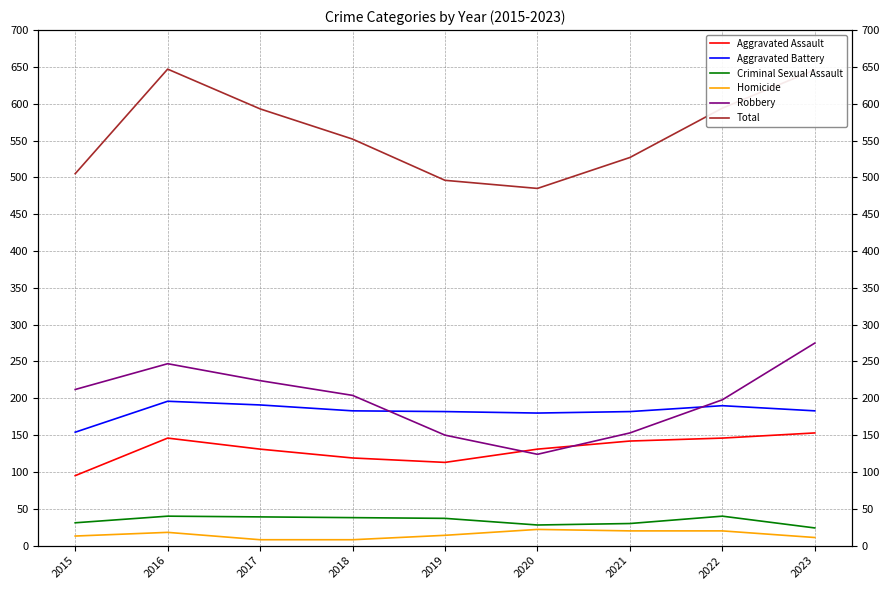

What is the value of the Homicide point at the 8th from the left?

20